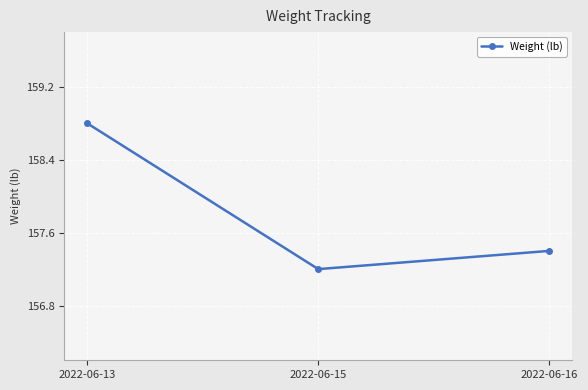

What is the value of the 1st point from the left?

158.8